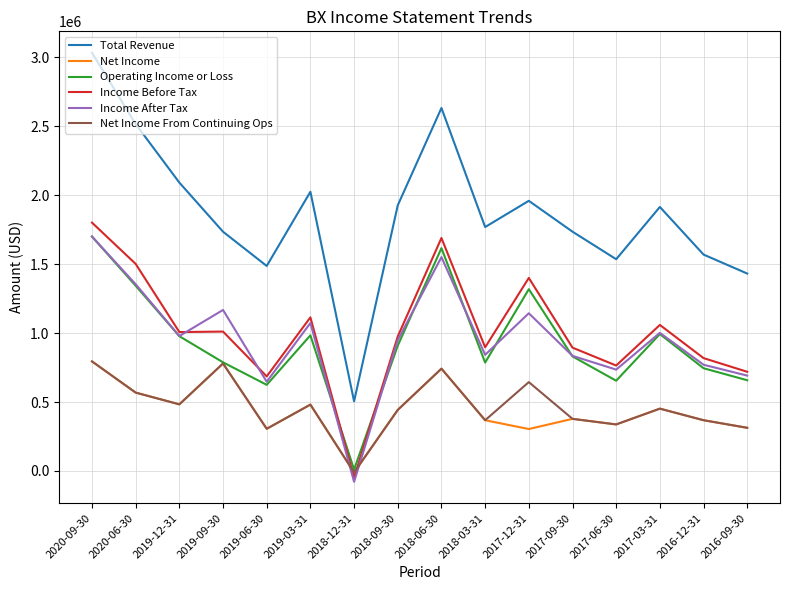

What are all the series names shown in the legend?

Total Revenue, Net Income, Operating Income or Loss, Income Before Tax, Income After Tax, Net Income From Continuing Ops